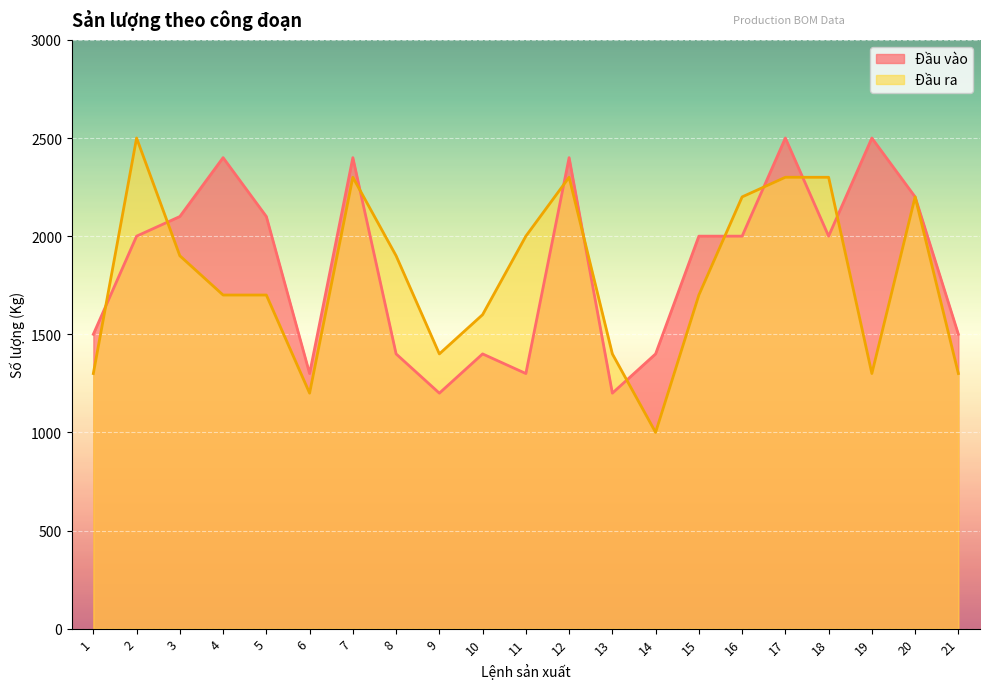

Reading right to left, transcribe all the data shown in this chart.

Đầu vào: 21=1500	20=2200	19=2500	18=2000	17=2500	16=2000	15=2000	14=1400	13=1200	12=2400	11=1300	10=1400	9=1200	8=1400	7=2400	6=1300	5=2100	4=2400	3=2100	2=2000	1=1500
Đầu ra: 21=1300	20=2200	19=1300	18=2300	17=2300	16=2200	15=1700	14=1000	13=1400	12=2300	11=2000	10=1600	9=1400	8=1900	7=2300	6=1200	5=1700	4=1700	3=1900	2=2500	1=1300